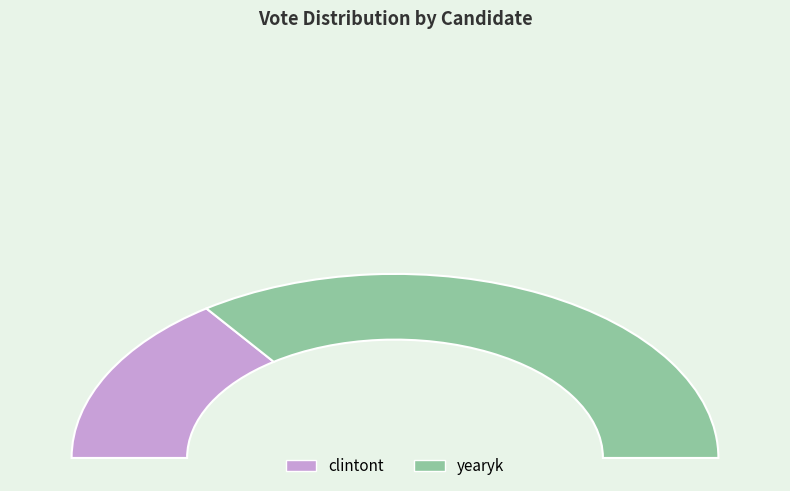

Does yearyk represent more than half of the total?

Yes